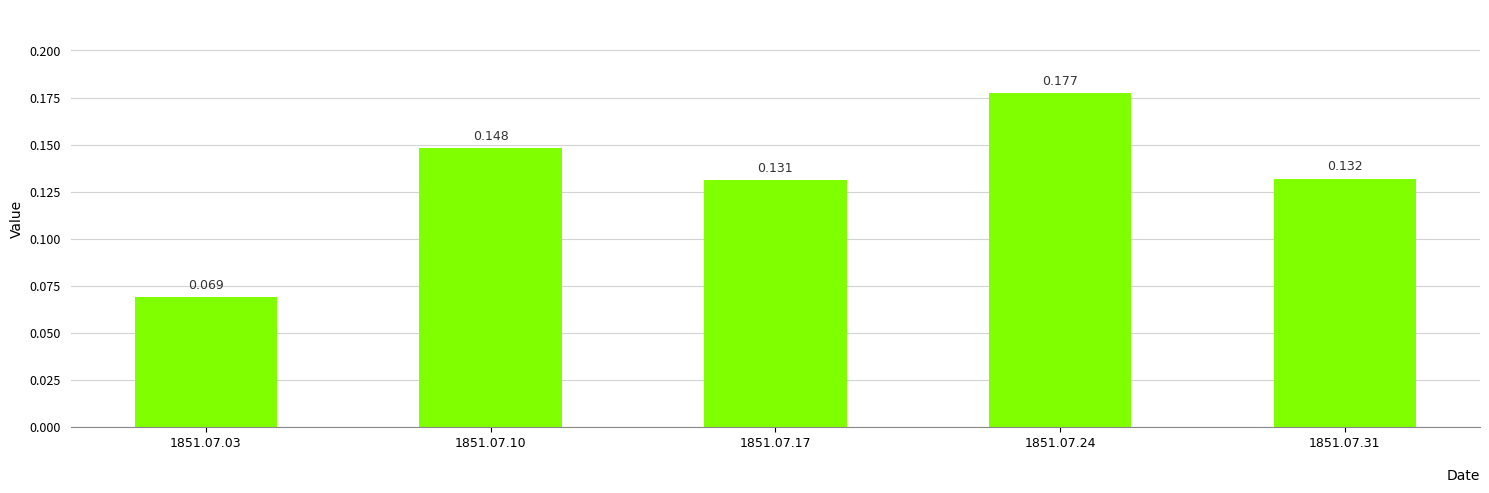

What is the sum of all values?

0.7